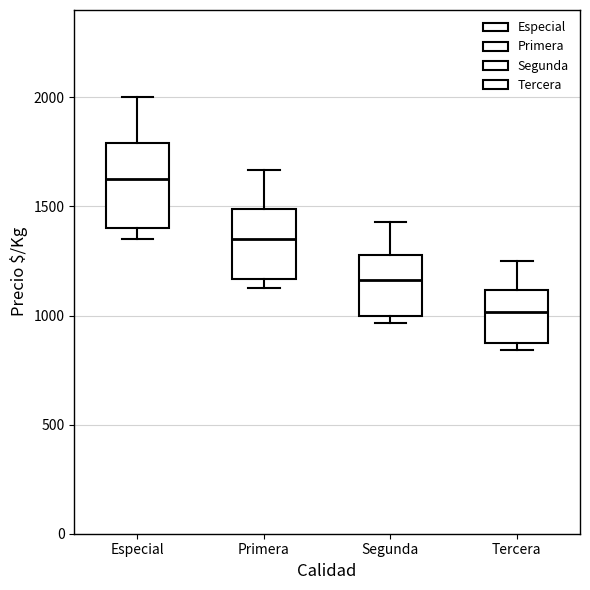

Which box has the highest median line?

Especial